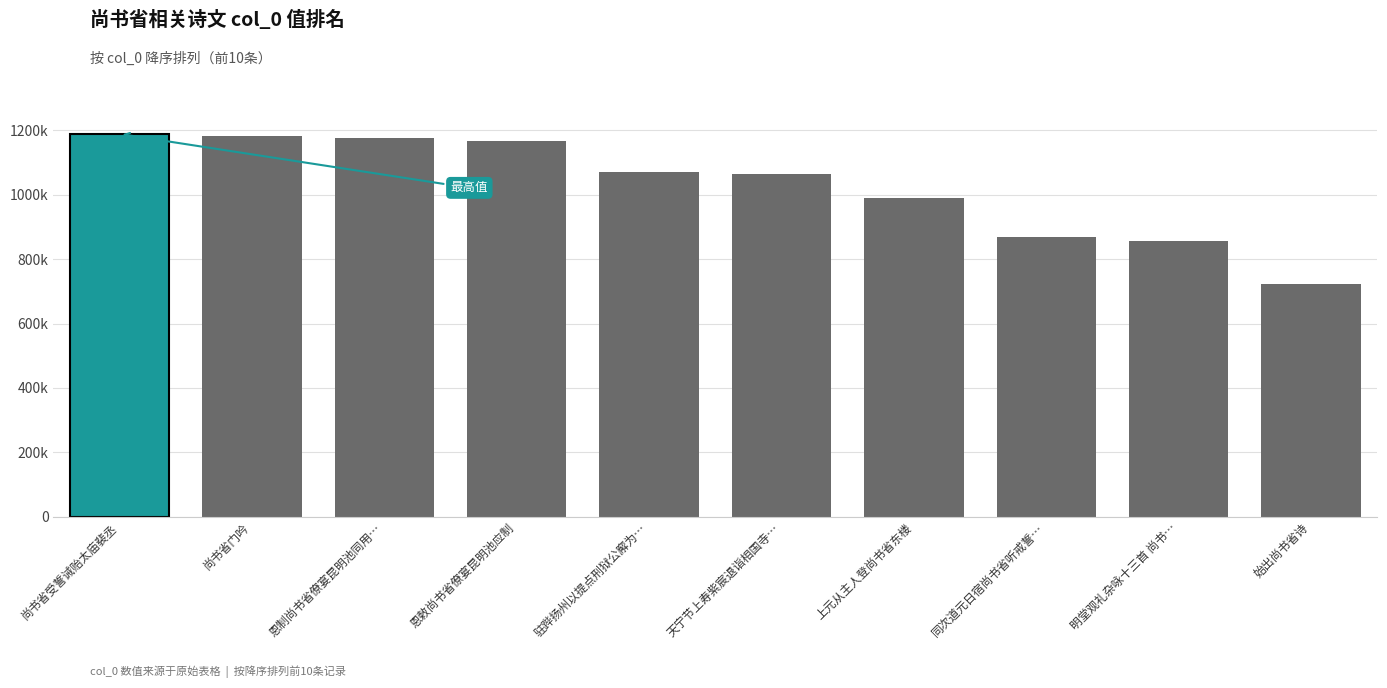

List the labels in order of value, smallest first.

始出尚书省诗, 明堂观礼杂咏十三首 尚书省观涖誓, 同次道元日宿尚书省听戒誓寄常州卲不疑, 上元从主人登尚书省东楼, 天宁节上寿紫宸退诣相国寺祝寿宴尚书省, 驻跸扬州以提点刑狱公廨为尚书省礼部在西北隅卷书楼下甲戌年余尝寓止焉今寓直其下有感, 恩敕尚书省僚宴昆明池应制, 恩制尚书省僚宴昆明池同用尧字, 尚书省门吟, 尚书省受誓诫贻太庙裴丞